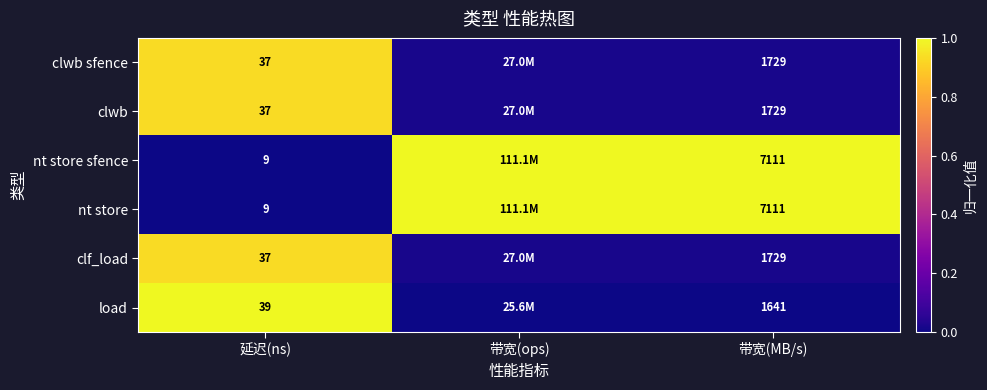

Between 延迟(ns) and 带宽(MB/s), which is larger?

延迟(ns)